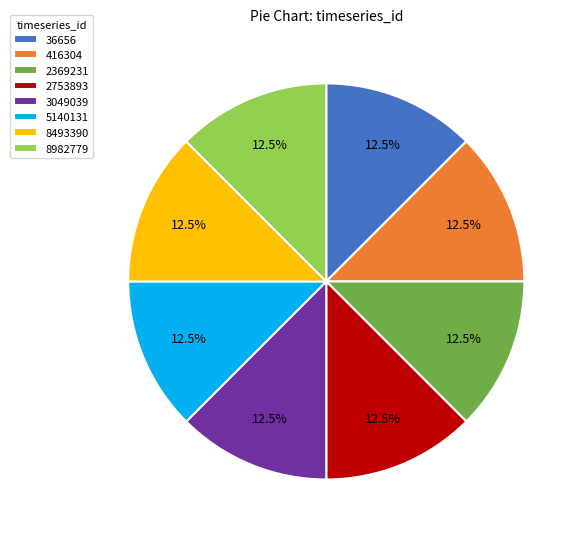

Does any single category account for the majority?

No